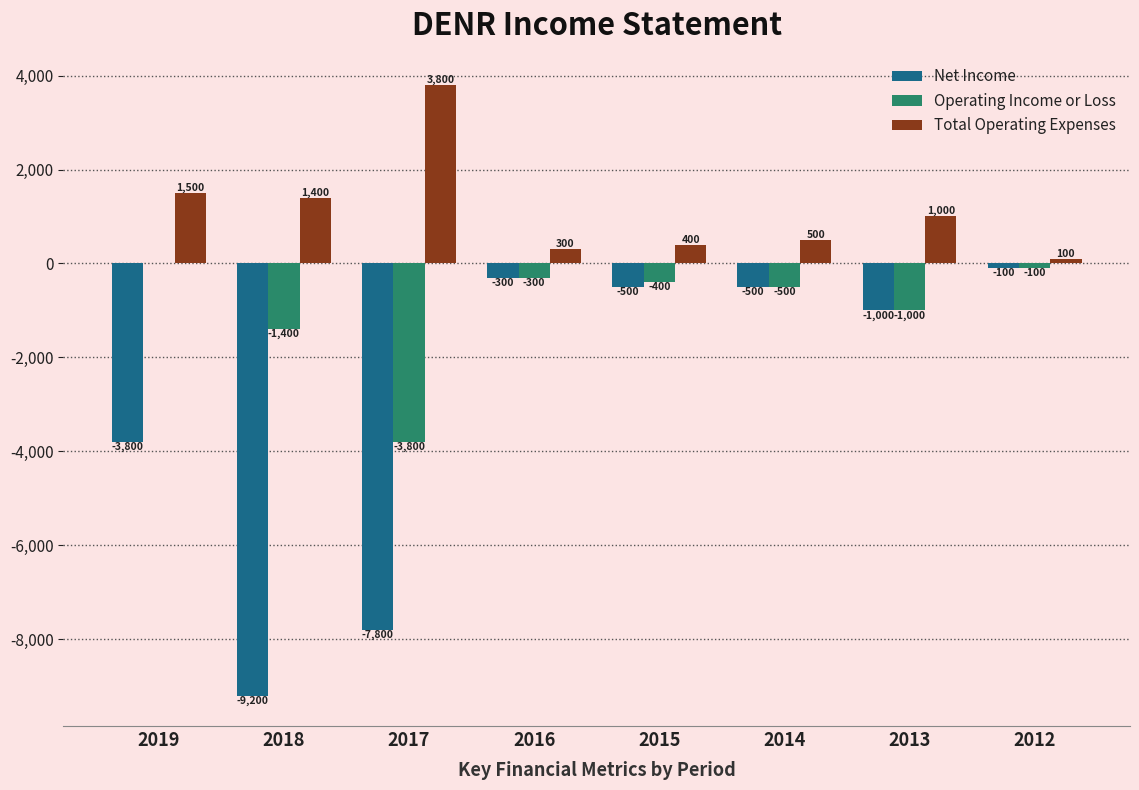

How many series are shown in this chart?

3